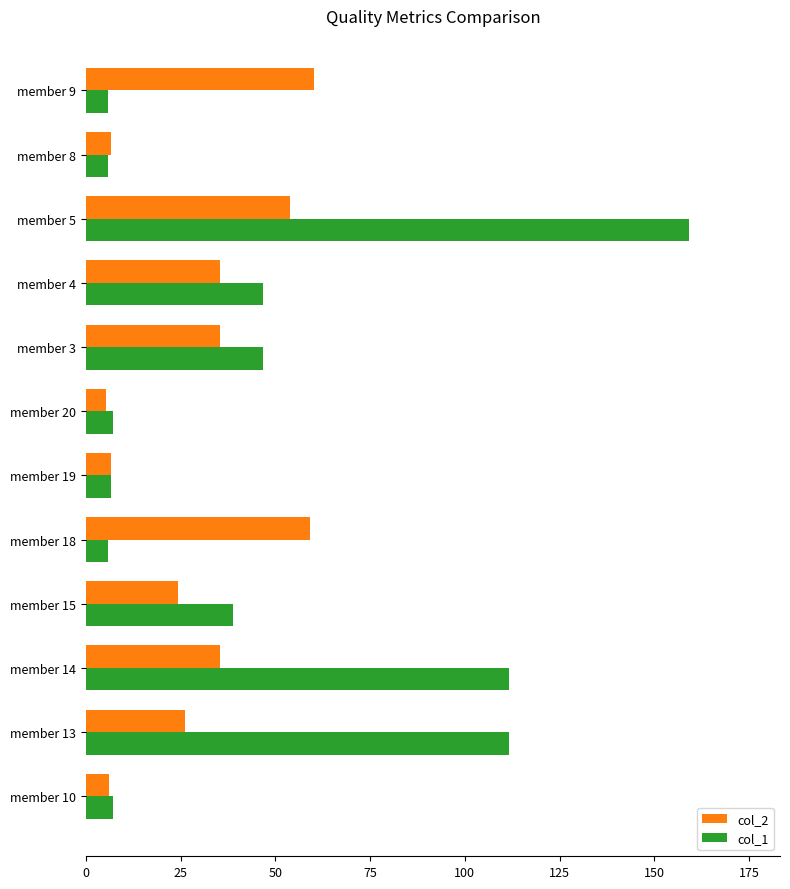

True or false: col_1 has a value of 25.7 at member 4.

False